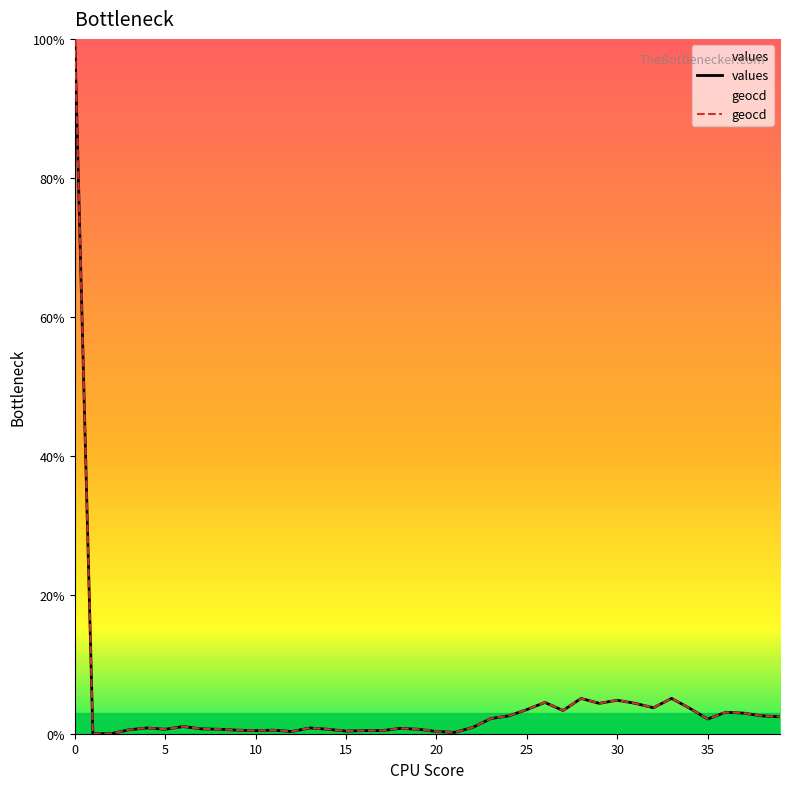

What is the greatest value displayed?

100.0